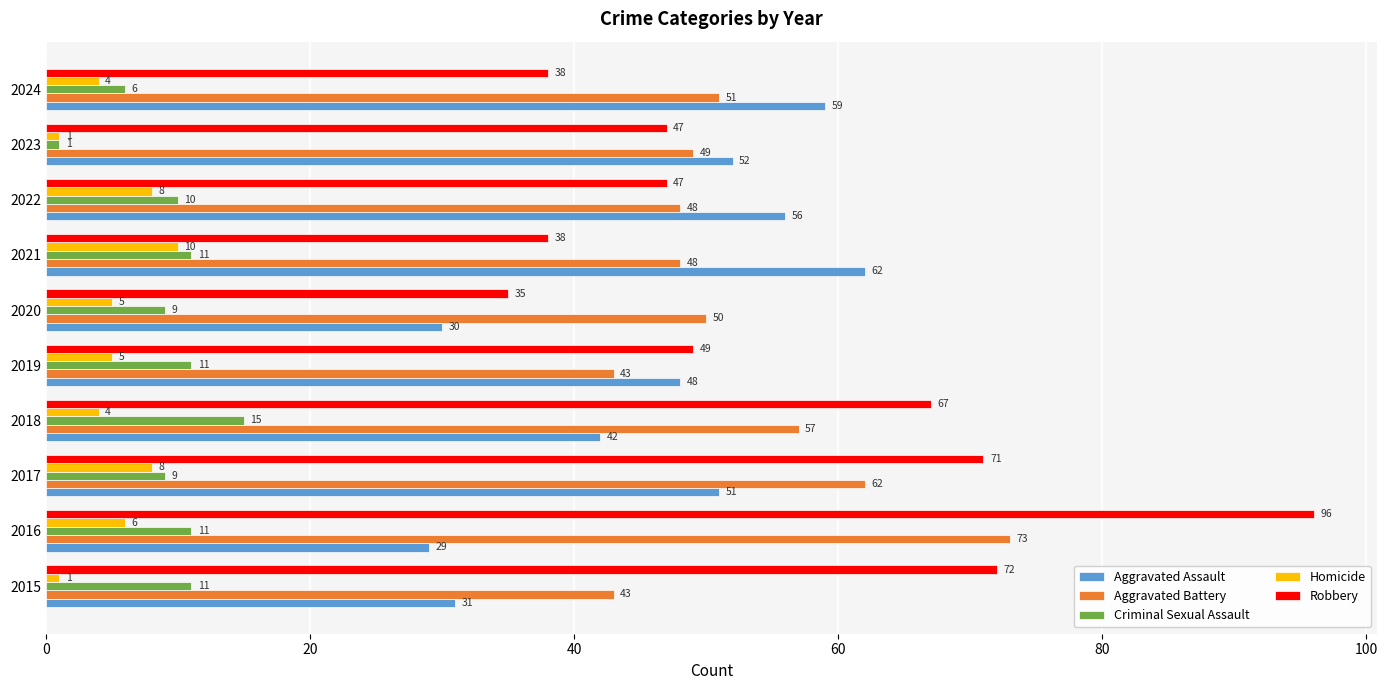

Read the Aggravated Assault value at 2020.

30